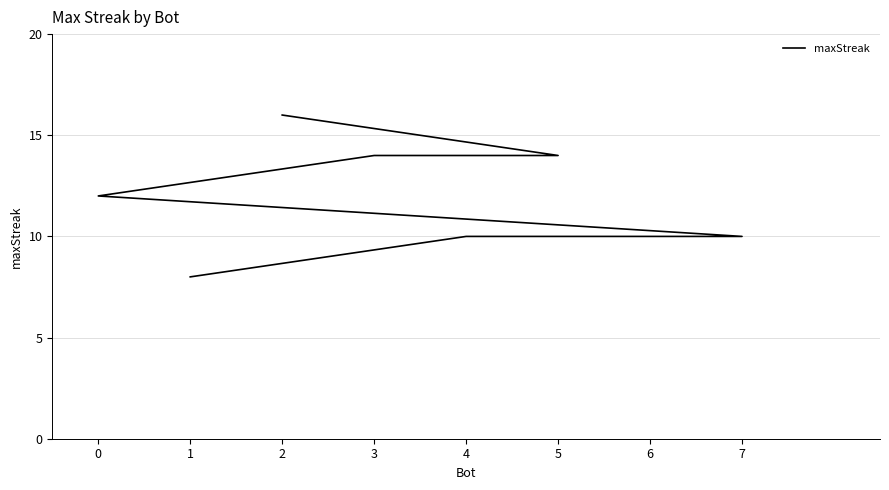

How many data points are above 12?

3